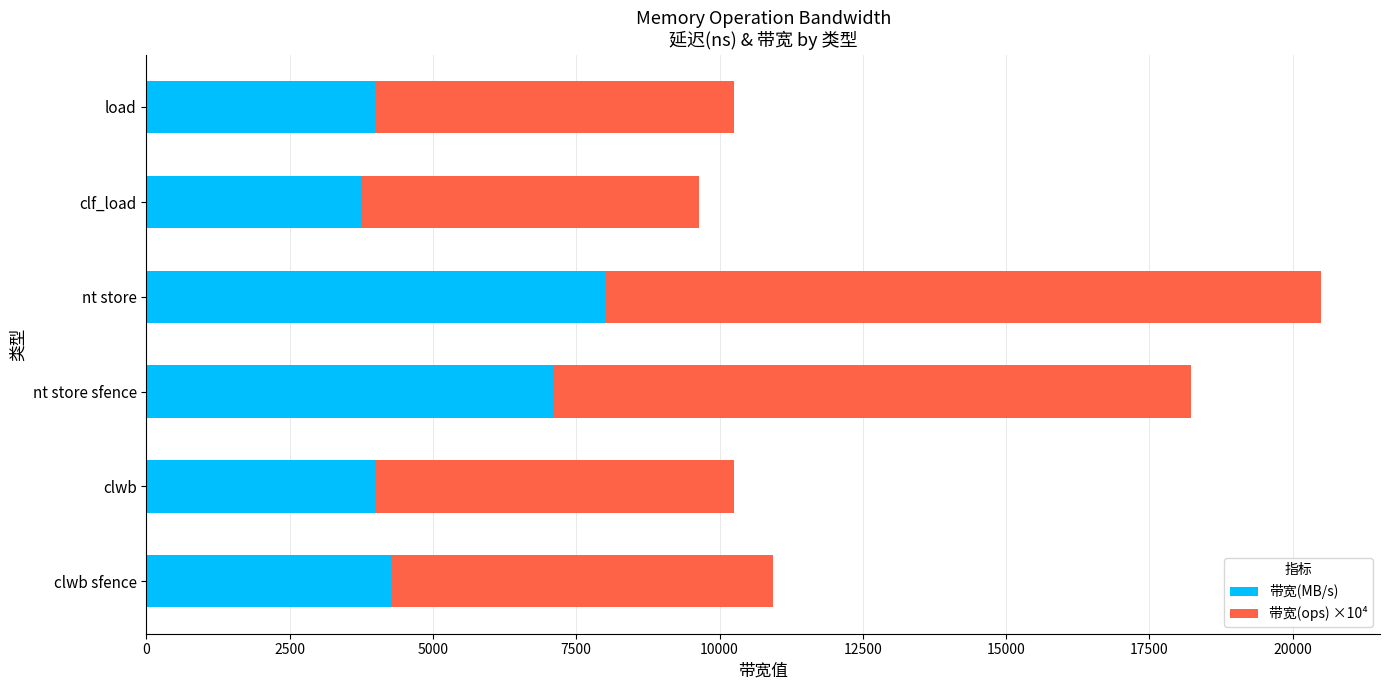

At which label does 带宽(MB/s) reach its peak?

nt store